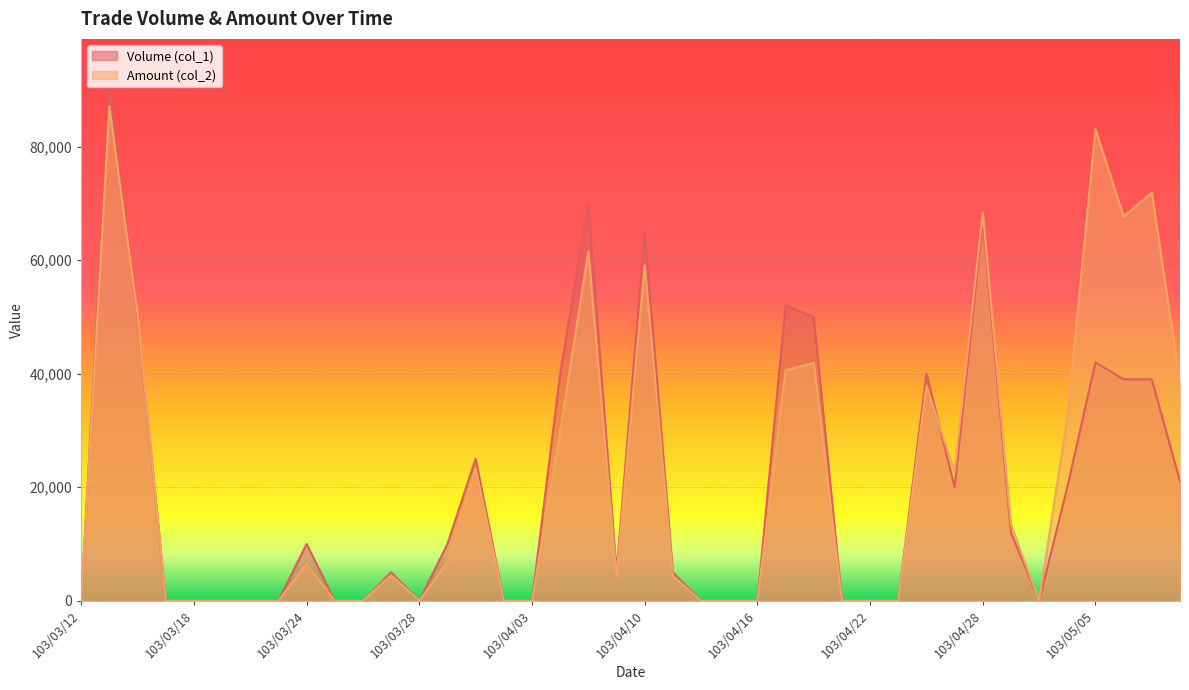

How many lines are shown in the chart?

2